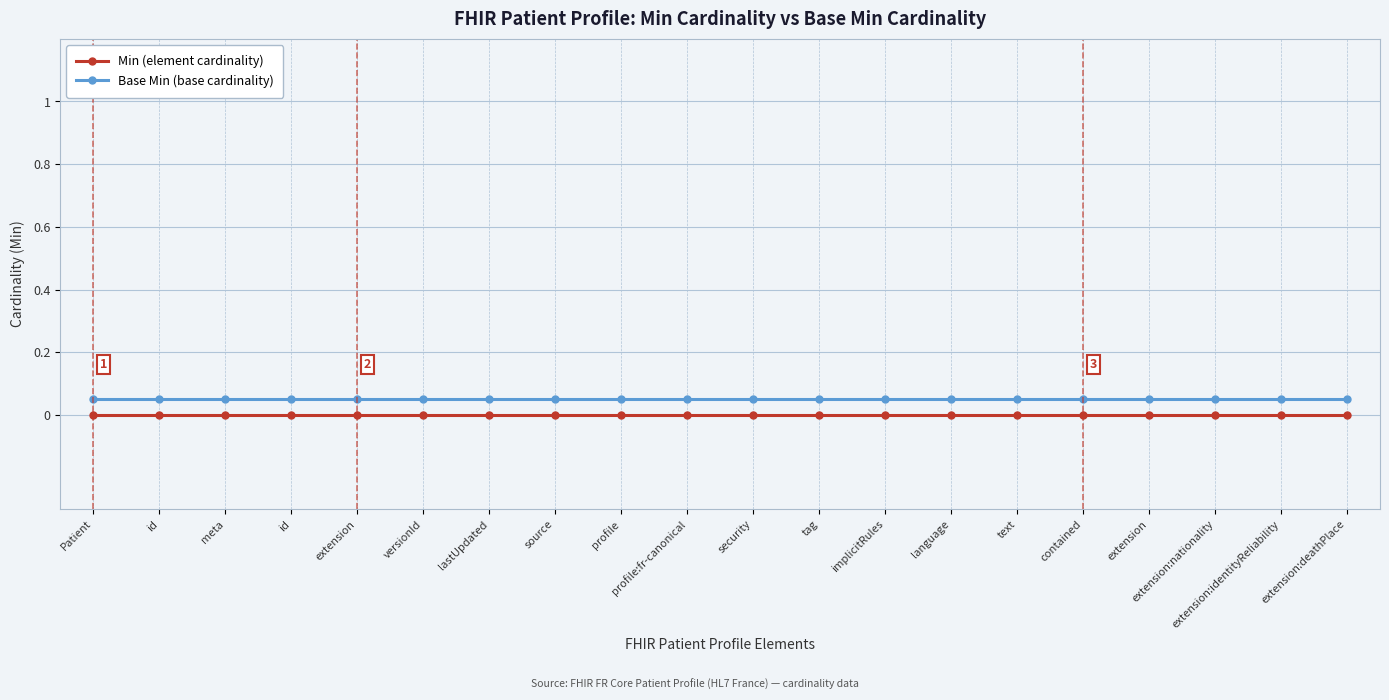

True or false: Min (element cardinality) and Base Min (base cardinality) intersect in this chart.

False